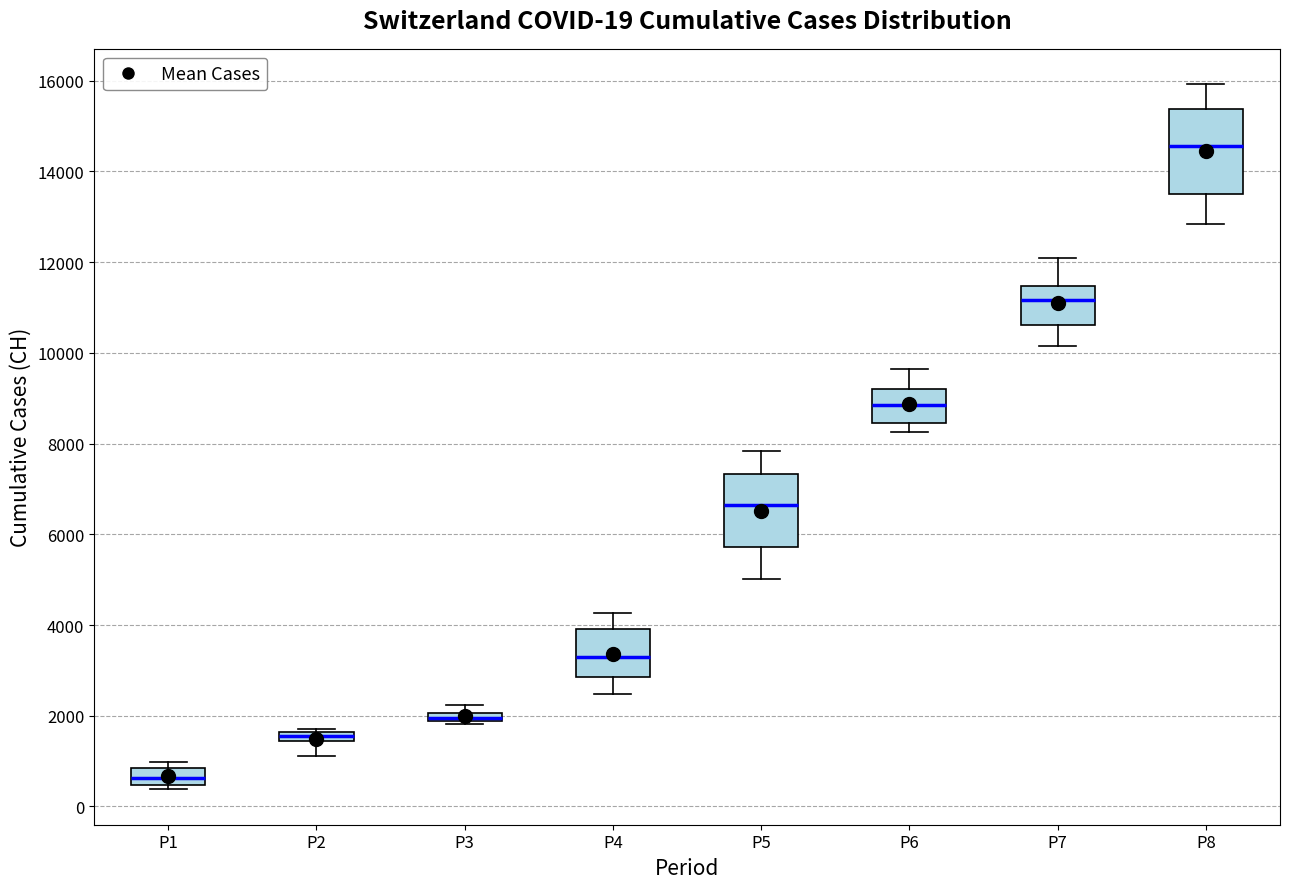

Comparing the boxes themselves (not the whiskers), which one is the tallest?

P8